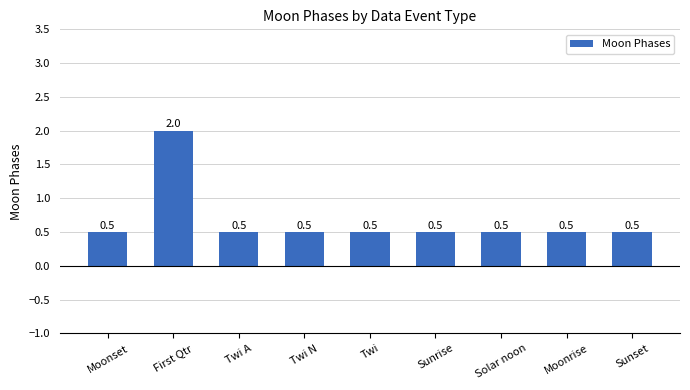

What is the label of the 4th bar from the right?

Sunrise